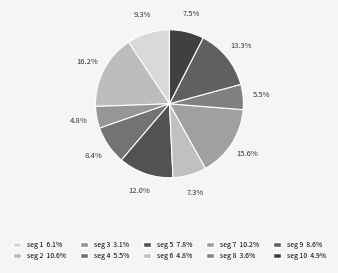

How many segments does this pie chart have?

10